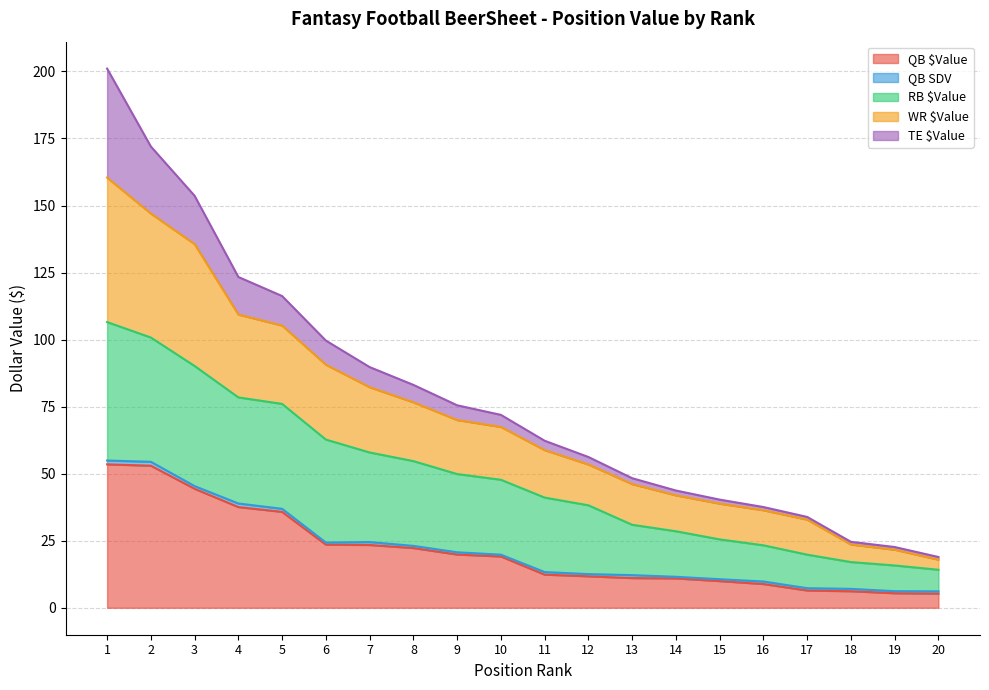

What is the difference between the highest and lowest values at 1?

147.6